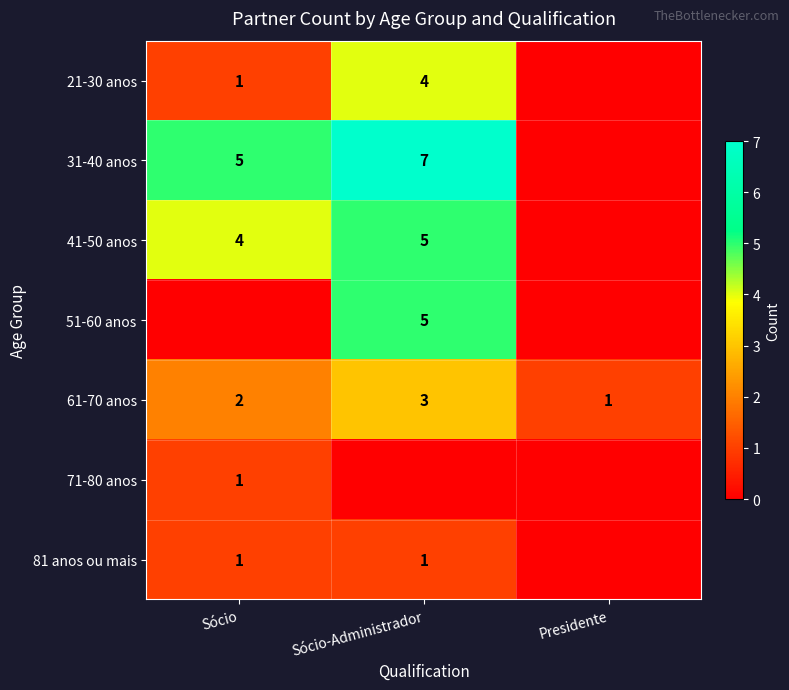

List the labels in order of 61-70 anos value, largest first.

Sócio-Administrador, Sócio, Presidente